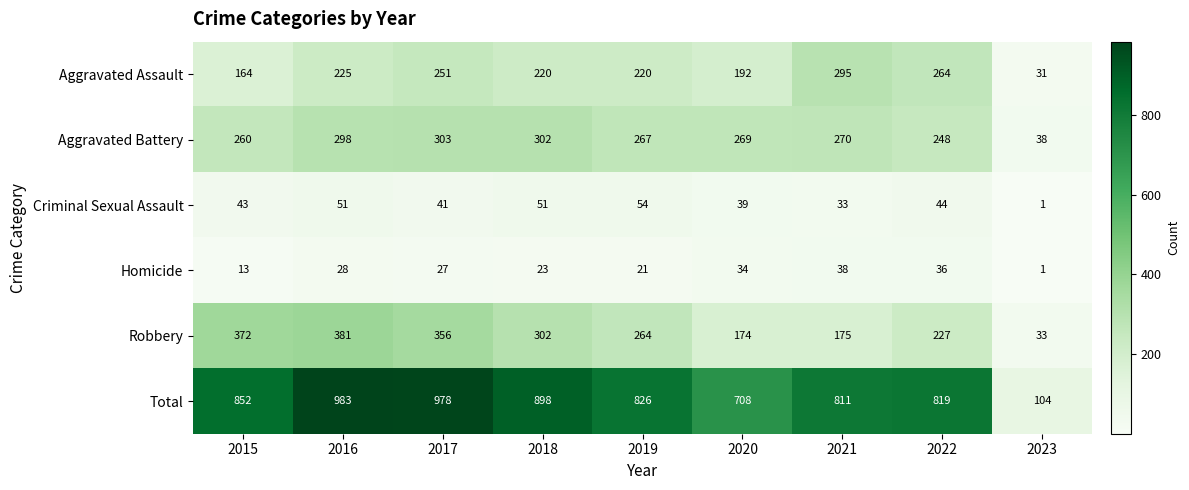

What is the sum of all Robbery values?

2284